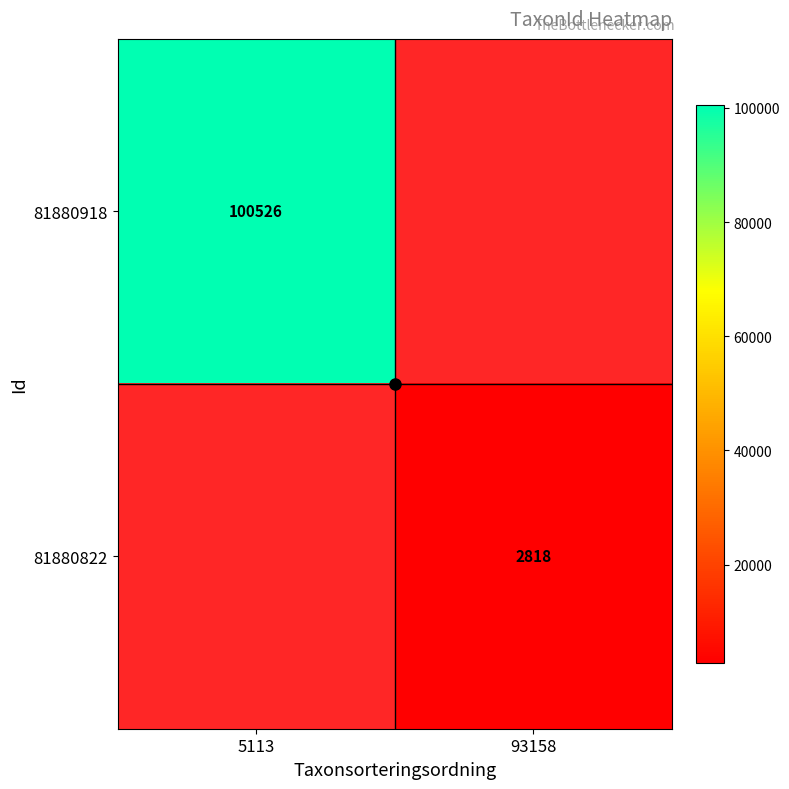

The value of 81880918 at 5113 is 100526. True or false?

True